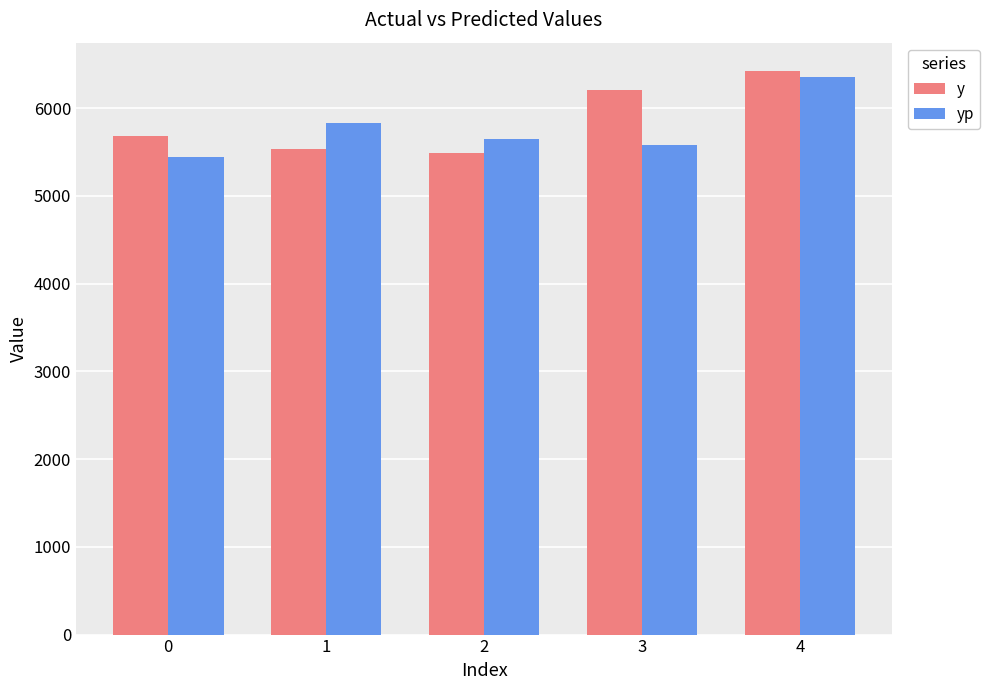

Reading right to left, extract all data points from this chart.

y: 4=6426.5	3=6203.0	2=5485.0	1=5541.0	0=5686.5
yp: 4=6351.6	3=5576.2	2=5646.4	1=5831.5	0=5447.9